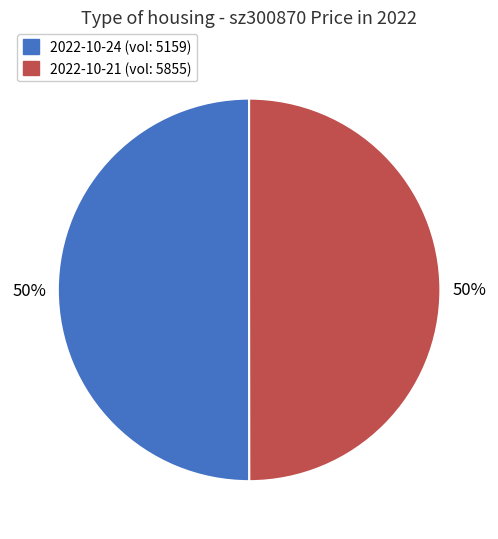

To the nearest percent, what is the average slice percentage?

50%